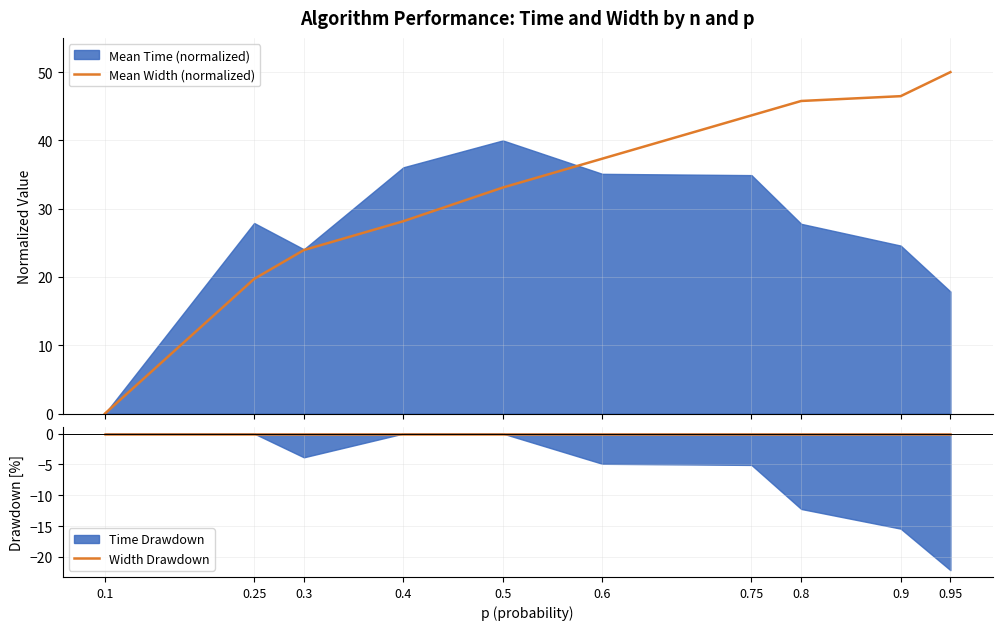

Which series has the largest total across all categories?

Mean Width (normalized)